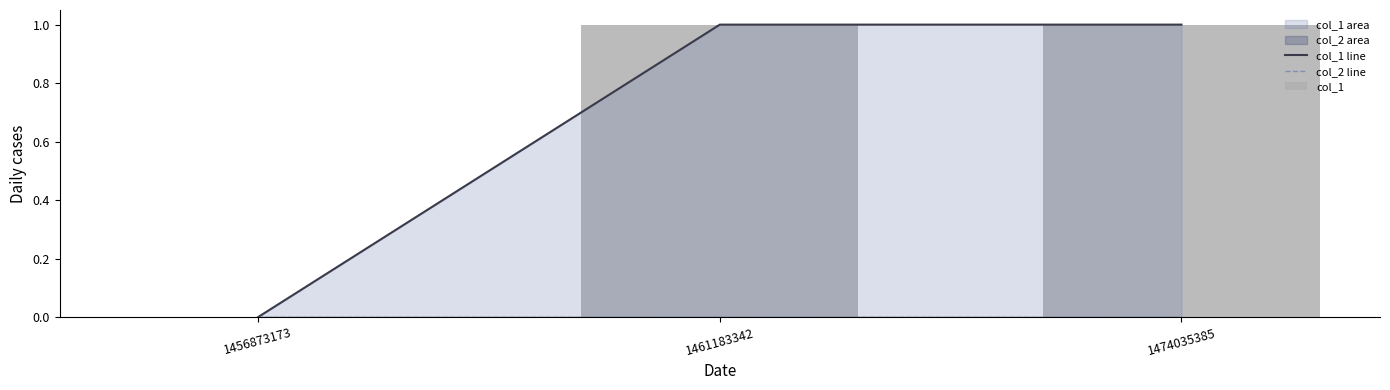

What is the maximum value for col_1 line?

1